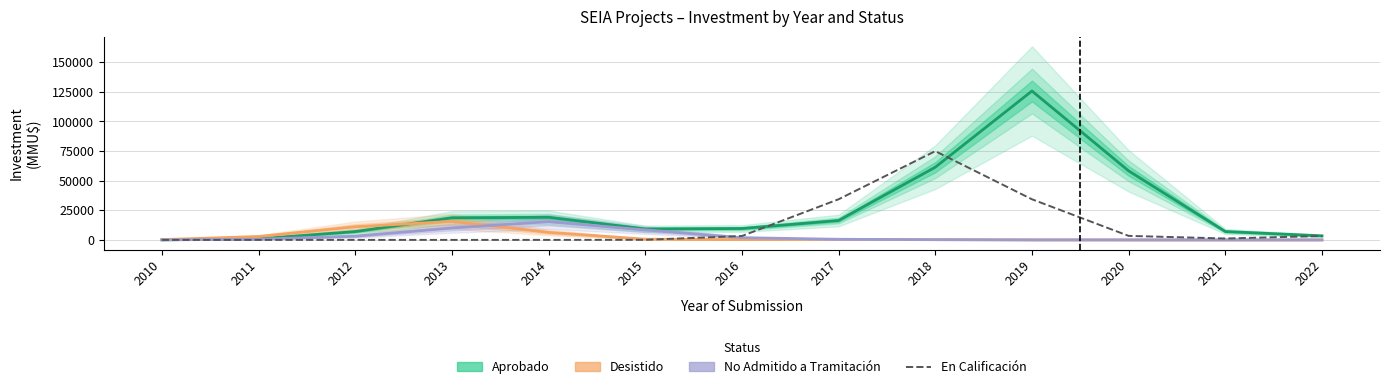

What is the maximum value for Aprobado?

125509.0